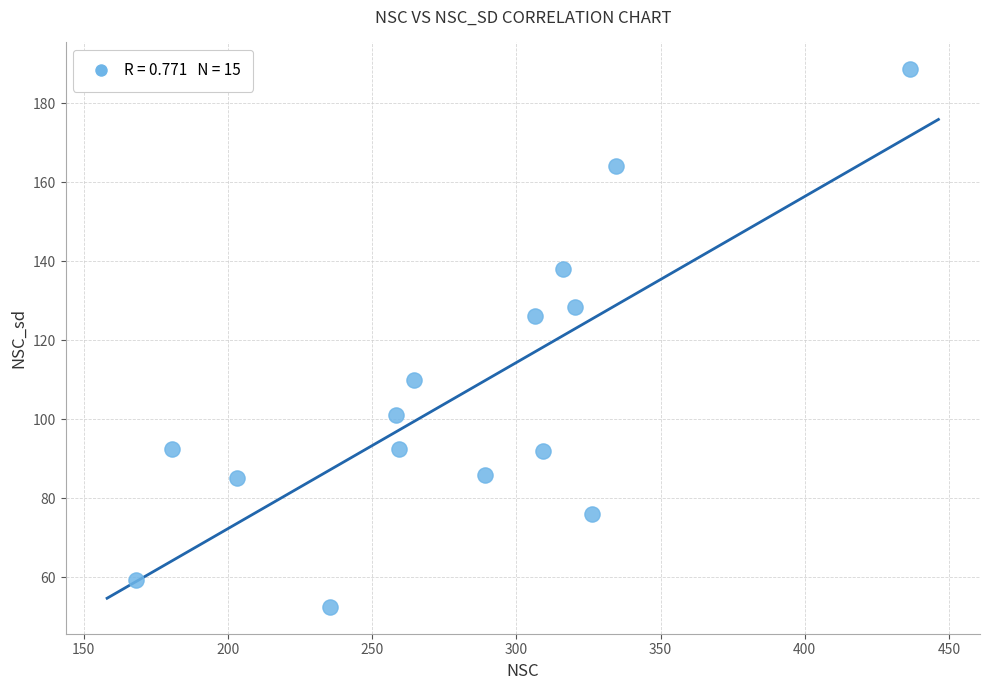

What Y value in the scatter plot is closest to 120?

126.3